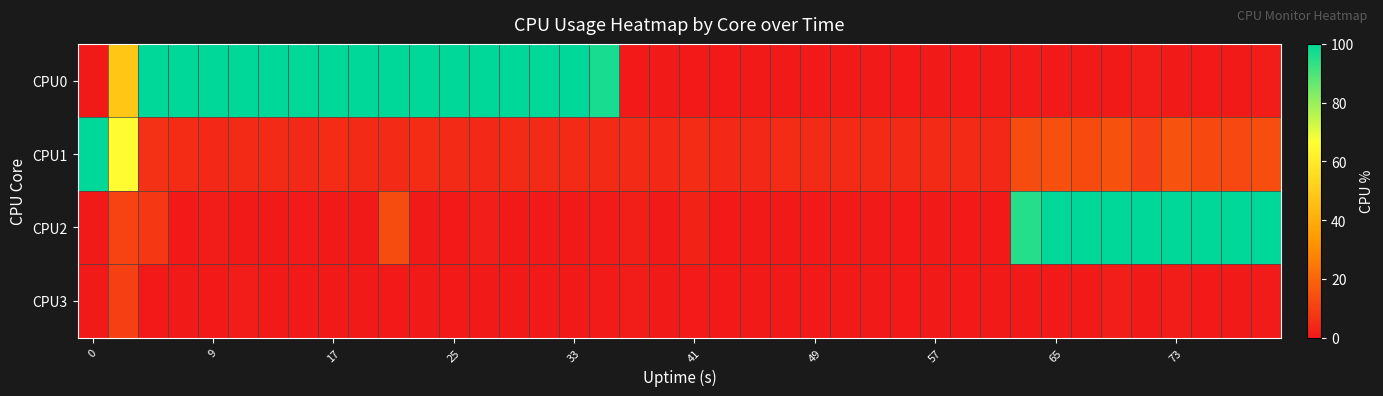

Count the number of data series in this chart.

4